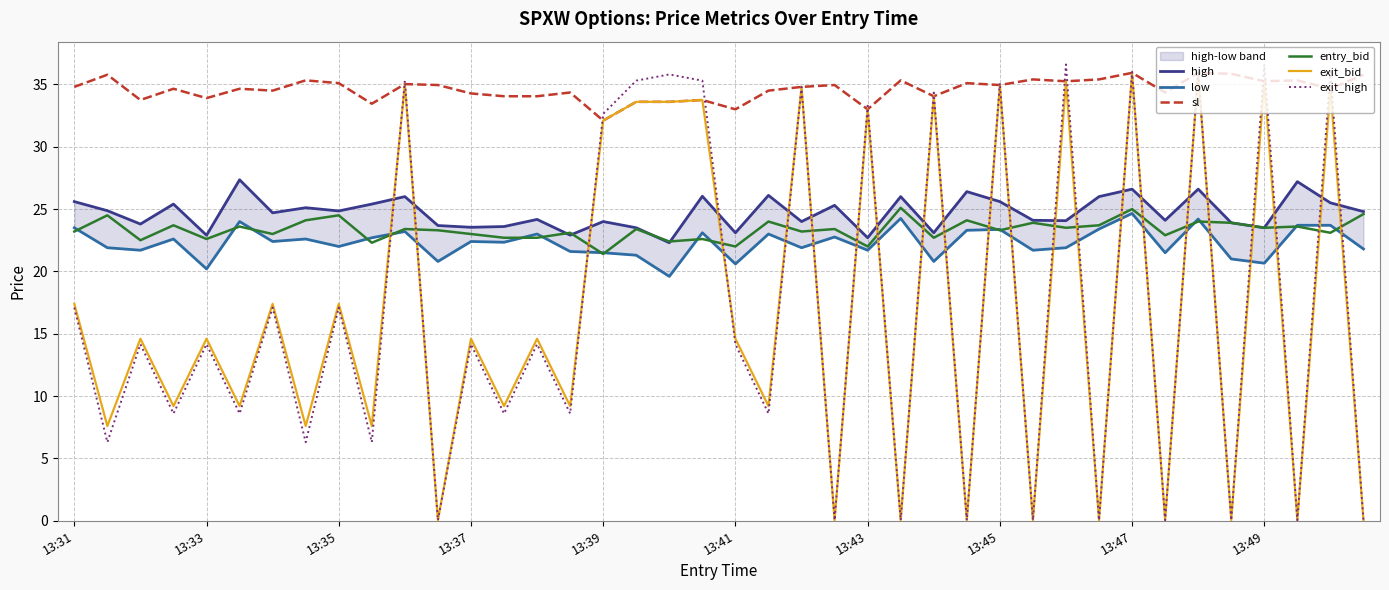

How many times do entry_bid and exit_bid cross each other?

22